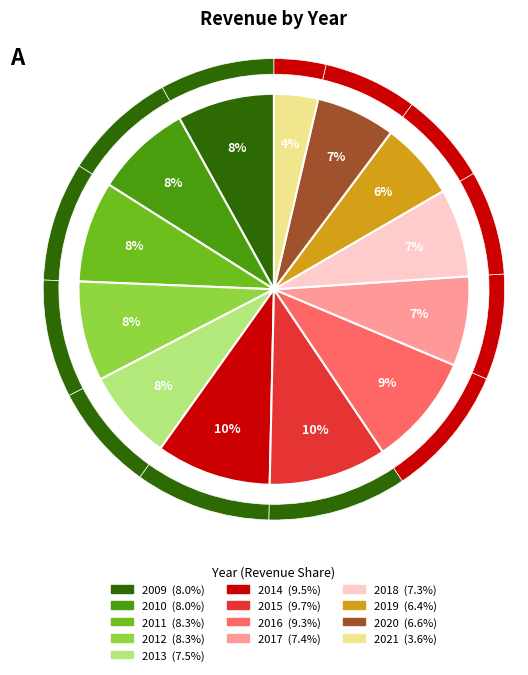

Rank the categories by value from highest to lowest.

2015, 2014, 2016, 2011, 2012, 2009, 2010, 2013, 2017, 2018, 2020, 2019, 2021